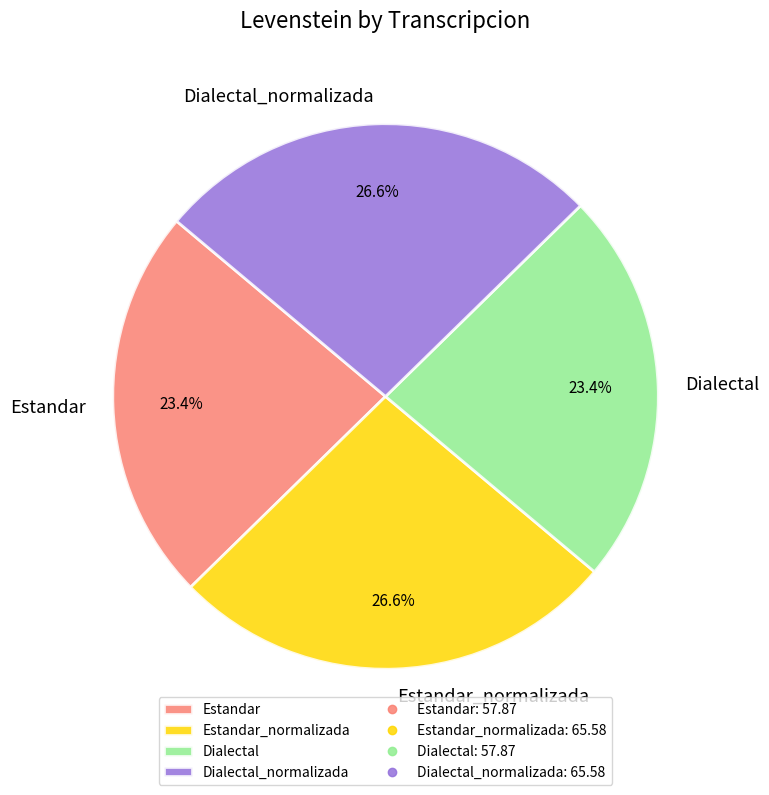

Does Dialectal_normalizada represent more than half of the total?

No